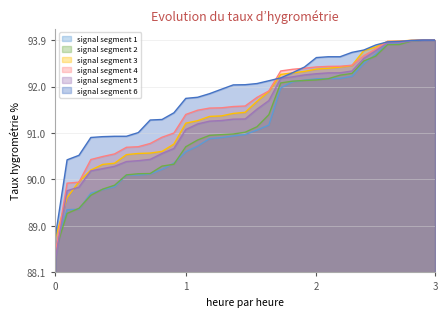

What is the sum of the signal segment 2 values at 7 and 21?

1.3